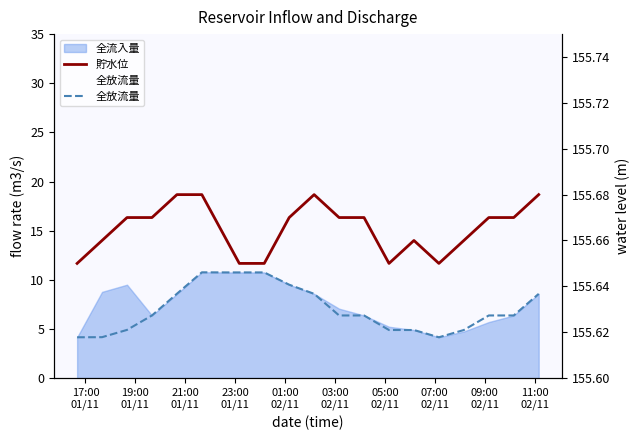

What is the highest value of the 貯水位 series?

155.7